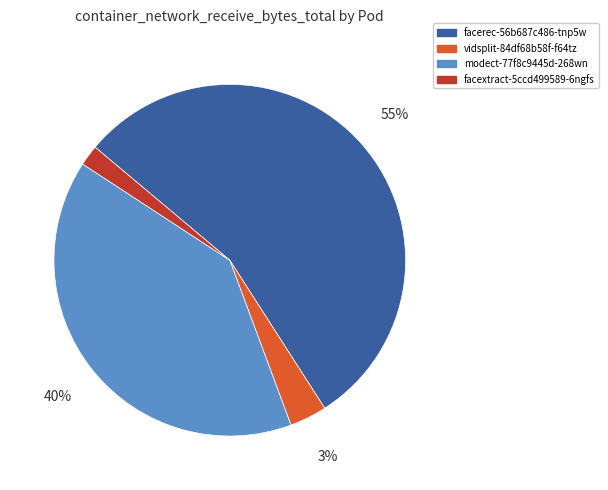

Do vidsplit-84df68b58f-f64tz and facextract-5ccd499589-6ngfs together represent more than half of the pie?

No